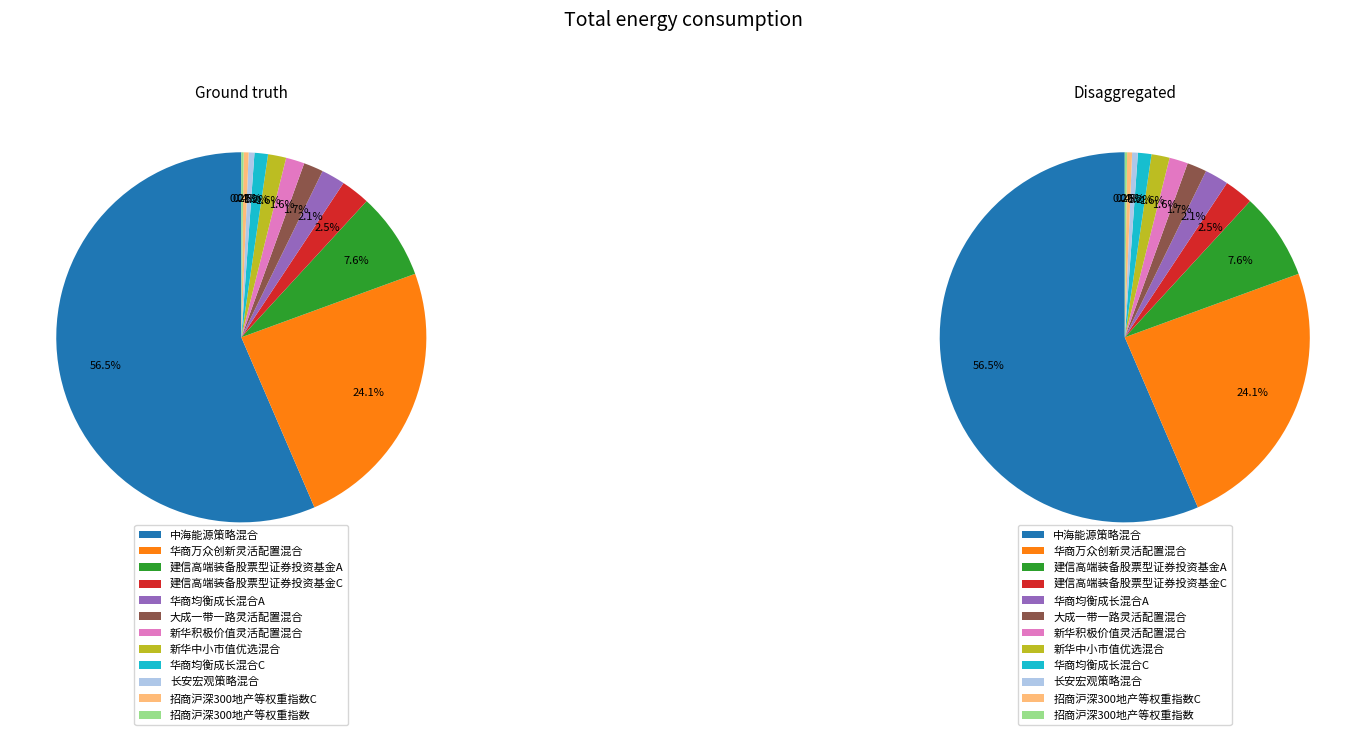

Is it true that 招商沪深300地产等权重指数C is 9% of the pie?

False